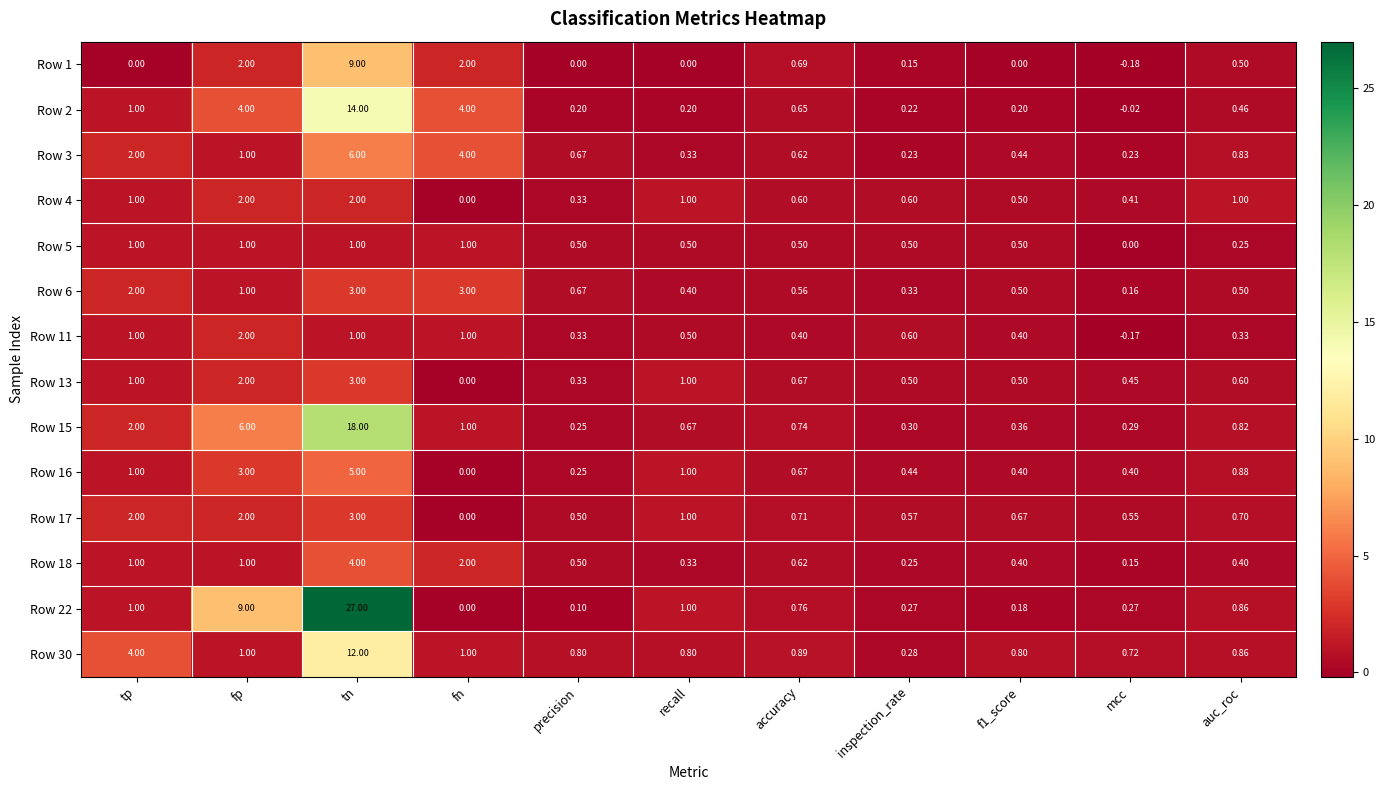

Which label corresponds to the largest value in the chart?

tn